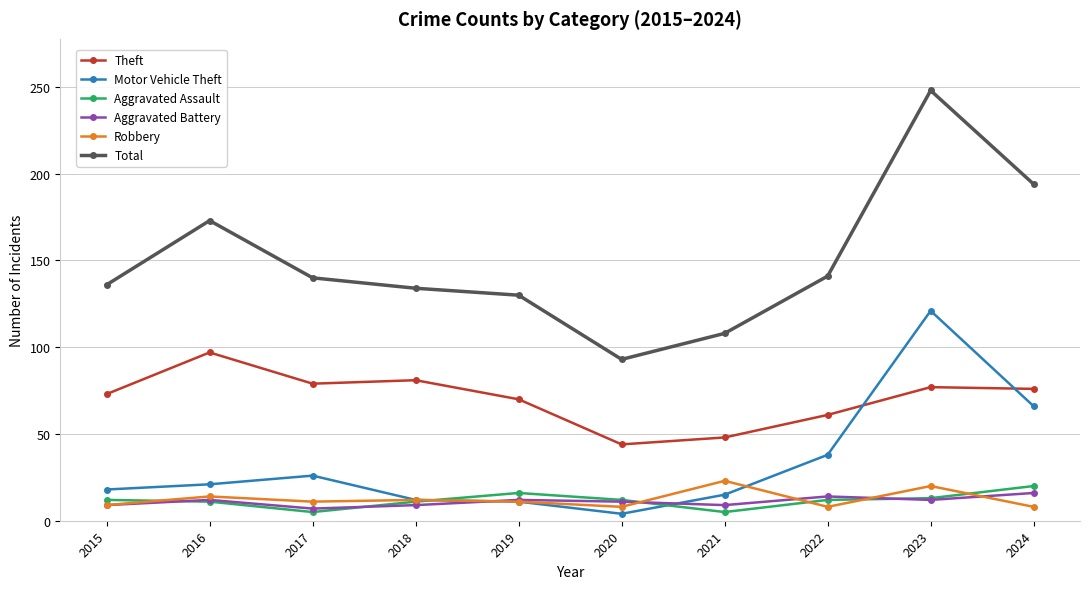

Where is Theft nearest to the value 70?

2019